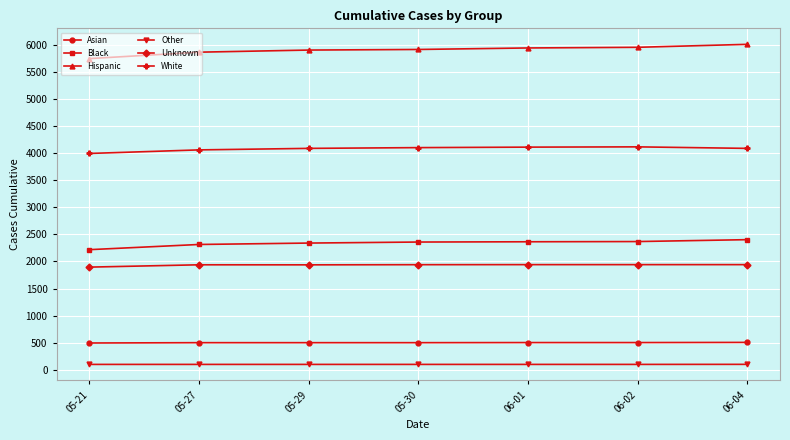

At 06-04, list the series in order from smallest to largest.

Other, Asian, Unknown, Black, White, Hispanic